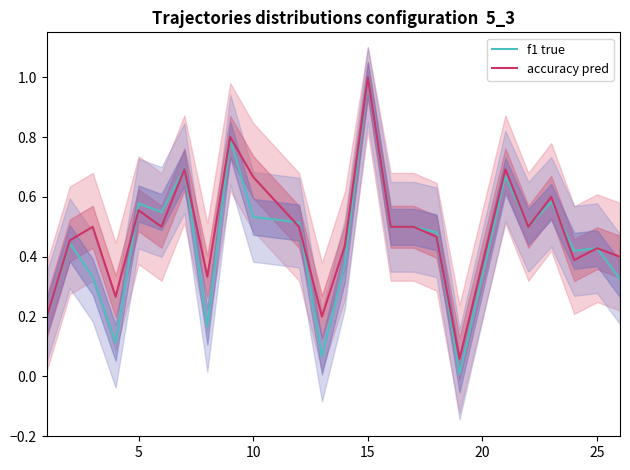

List the series in order of their peak value, lowest first.

f1 true, accuracy pred